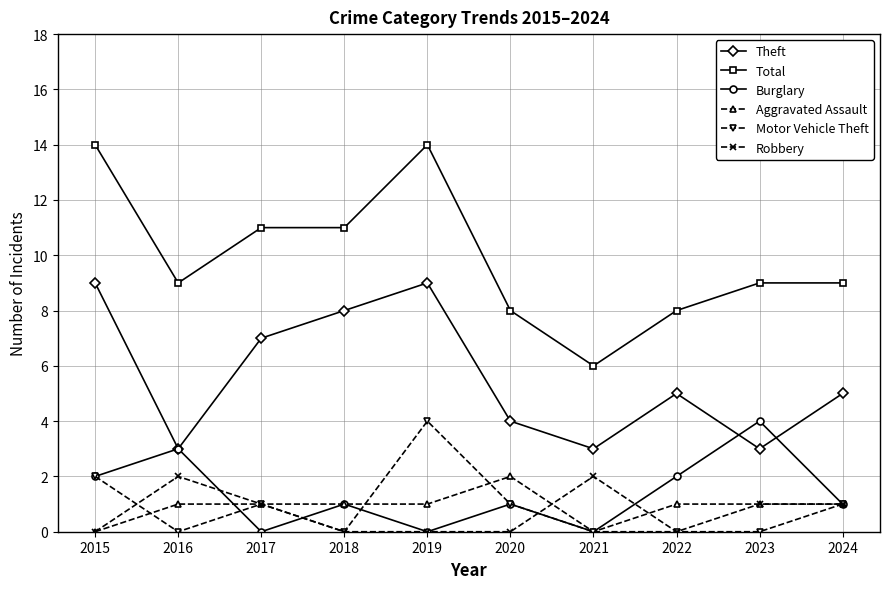

True or false: Theft and Motor Vehicle Theft intersect in this chart.

False